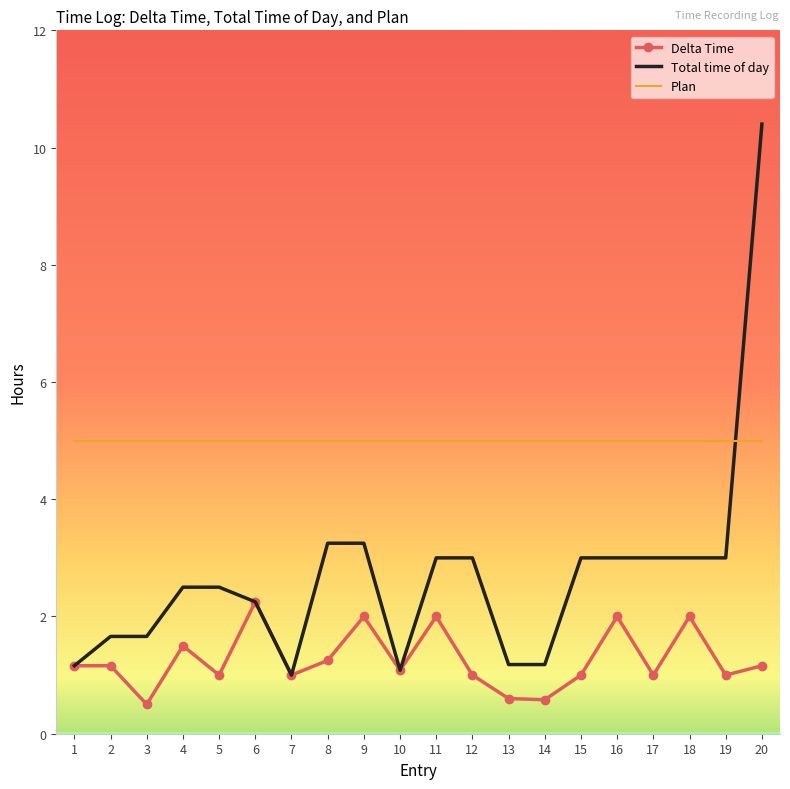

Read the Total time of day value at 11.

3.0